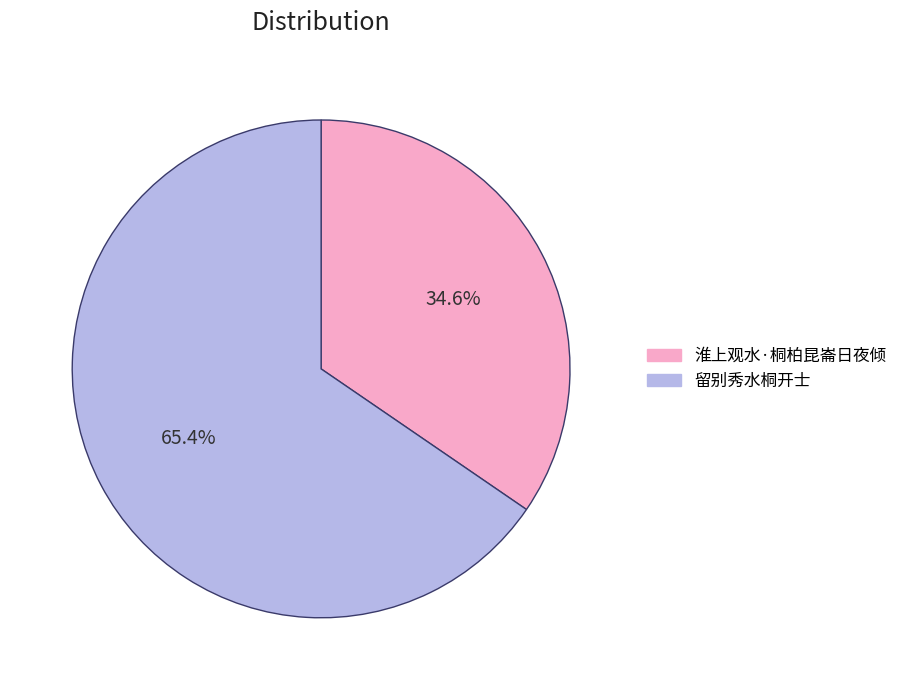

What percentage is NOT represented by 留别秀水桐开士?

34.6%